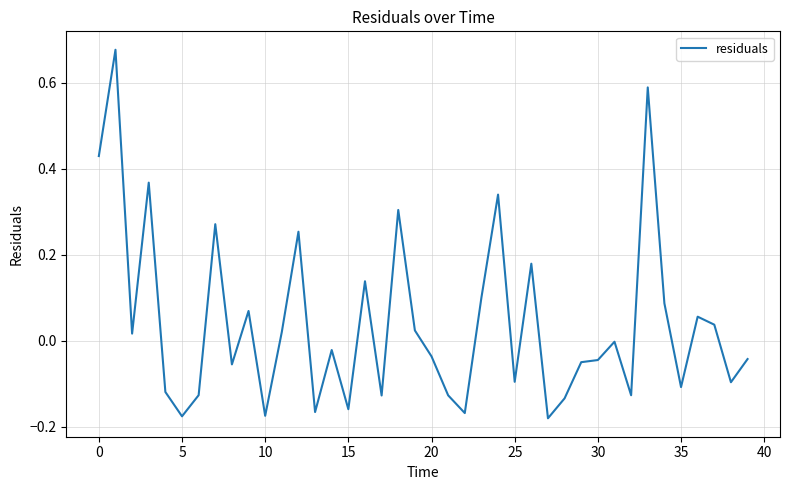

What is the label of the 13th point from the left?

12